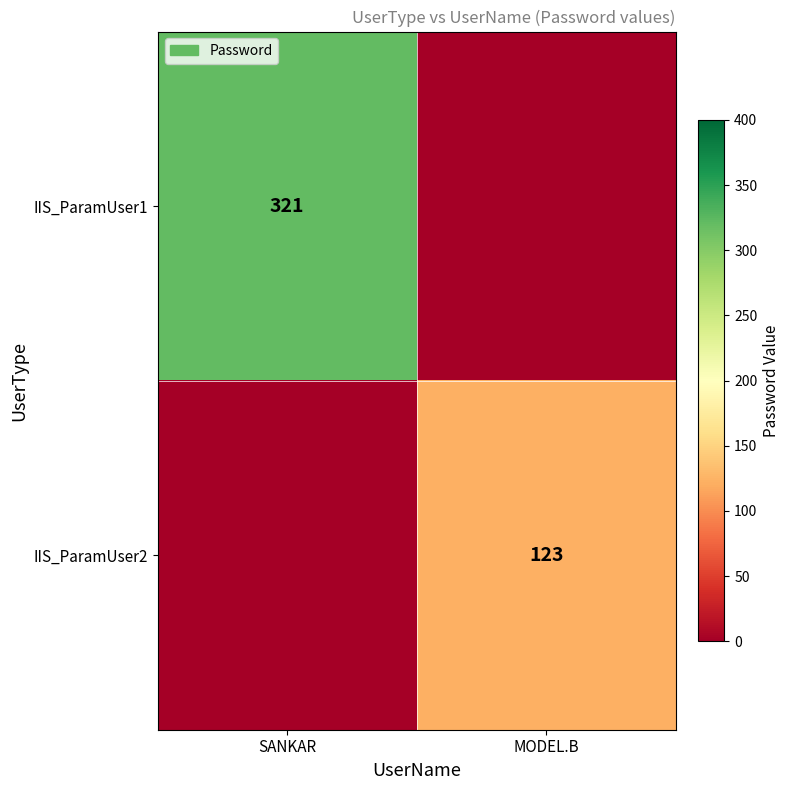

The IIS_ParamUser2 series shows 201 at MODEL.B. True or false?

False